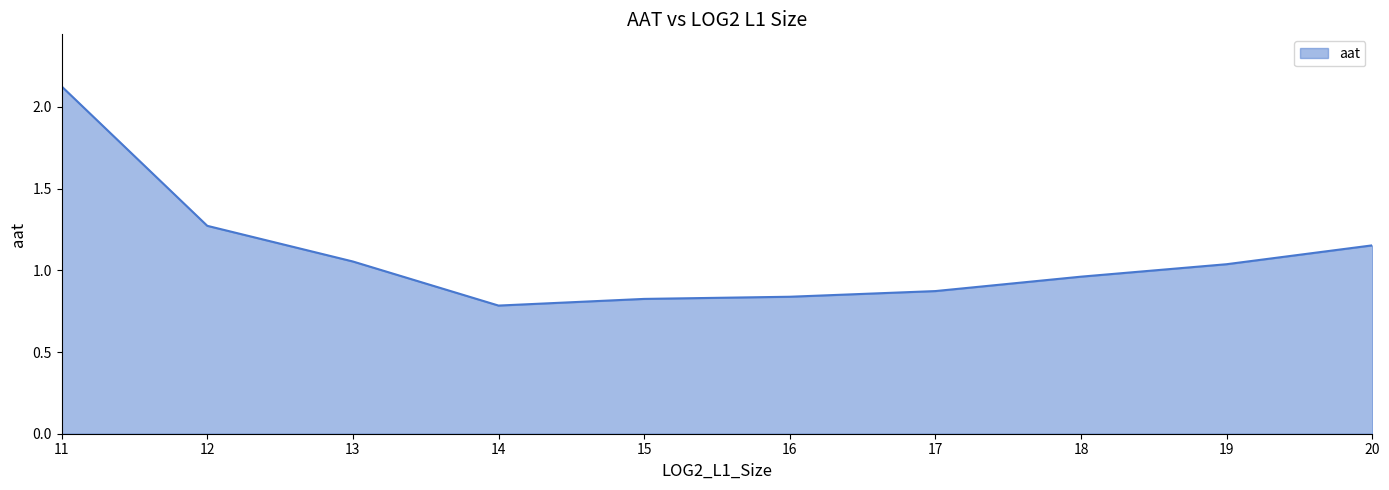

How many lines are shown in the chart?

1